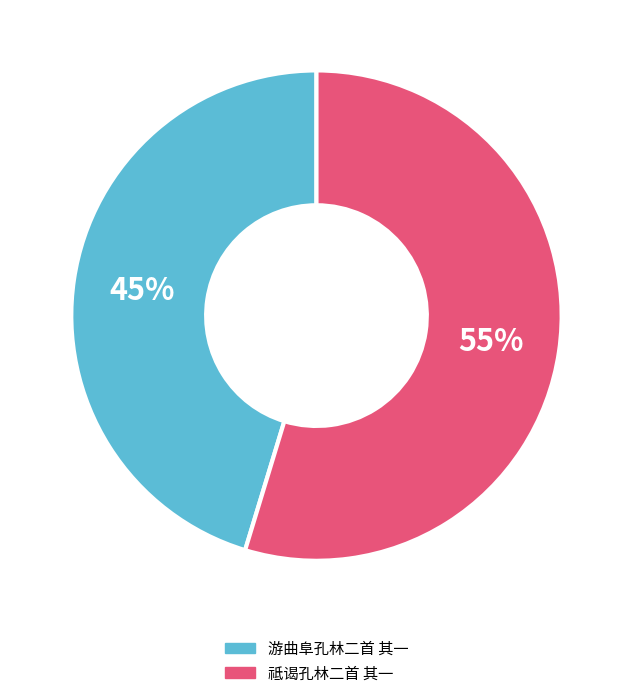

What is the smallest slice in the pie chart?

游曲阜孔林二首 其一